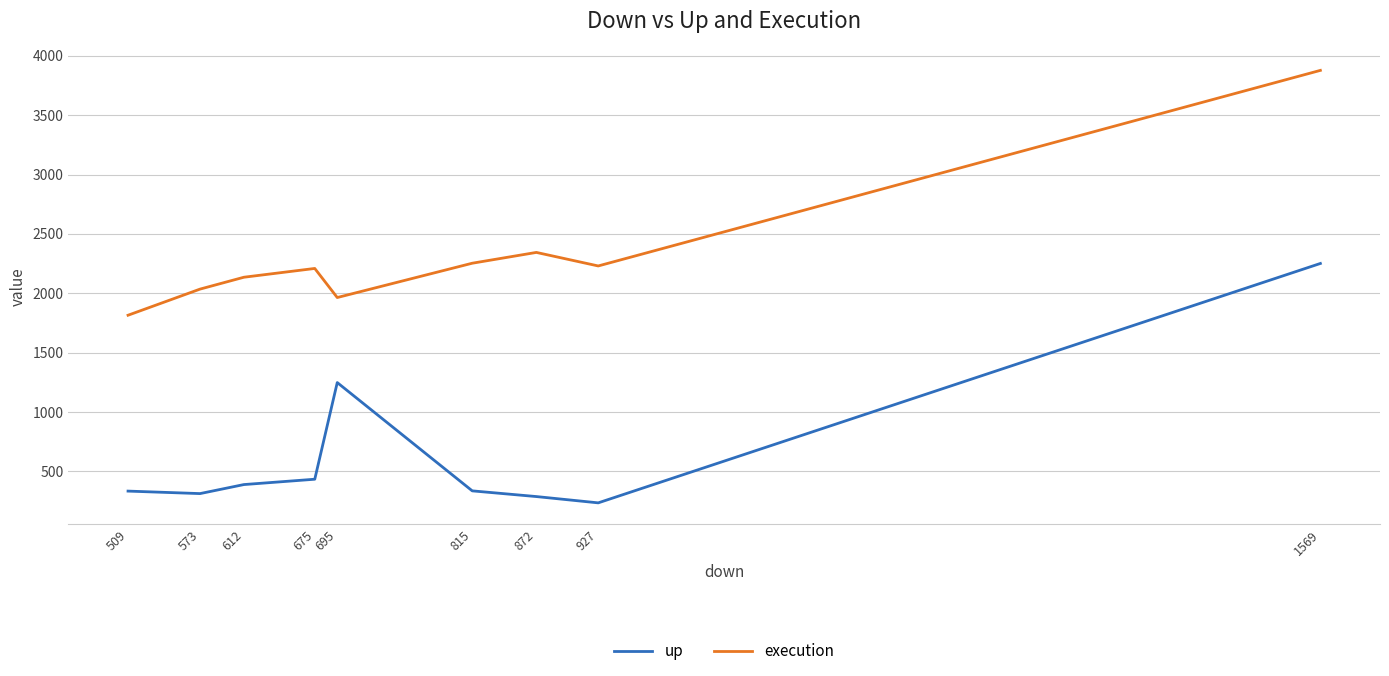

What are all the series names shown in the legend?

up, execution